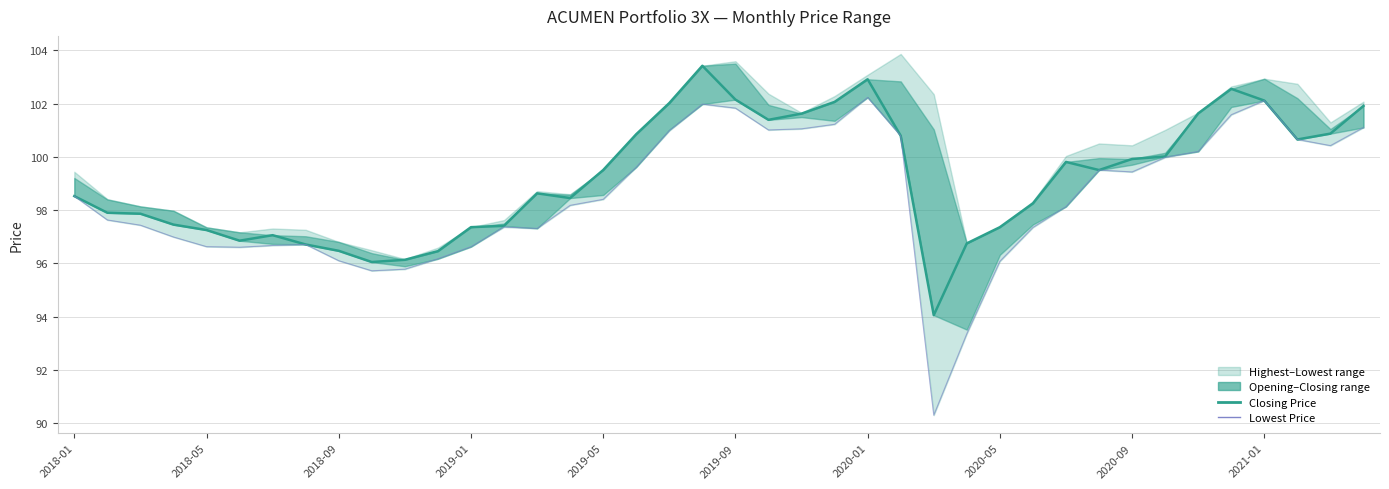

How many data points in Closing Price are above 99?

20